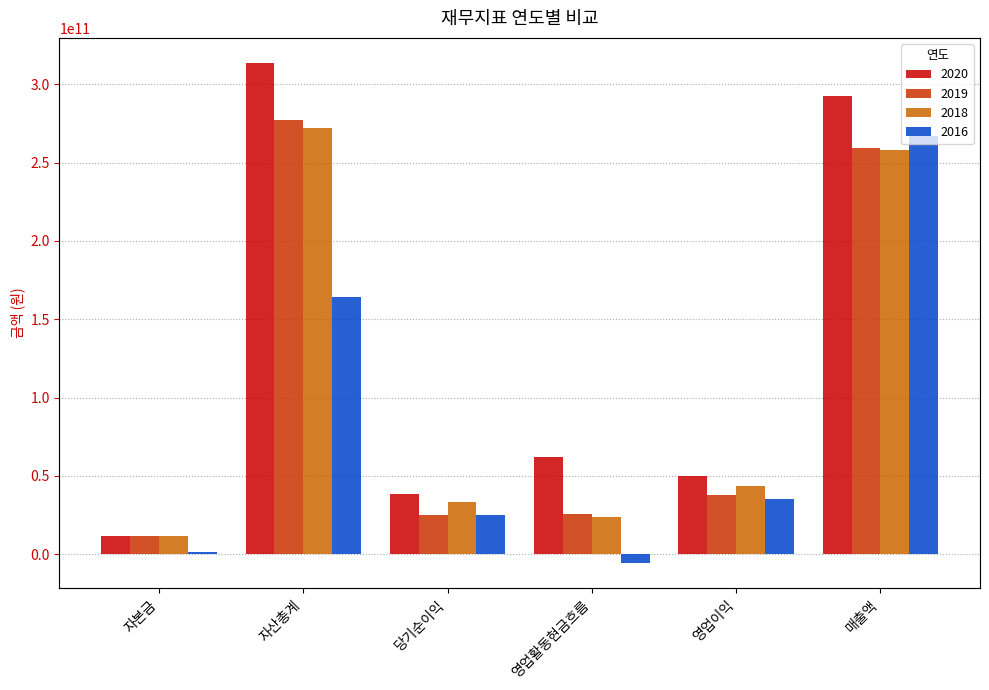

How many series are shown in this chart?

4